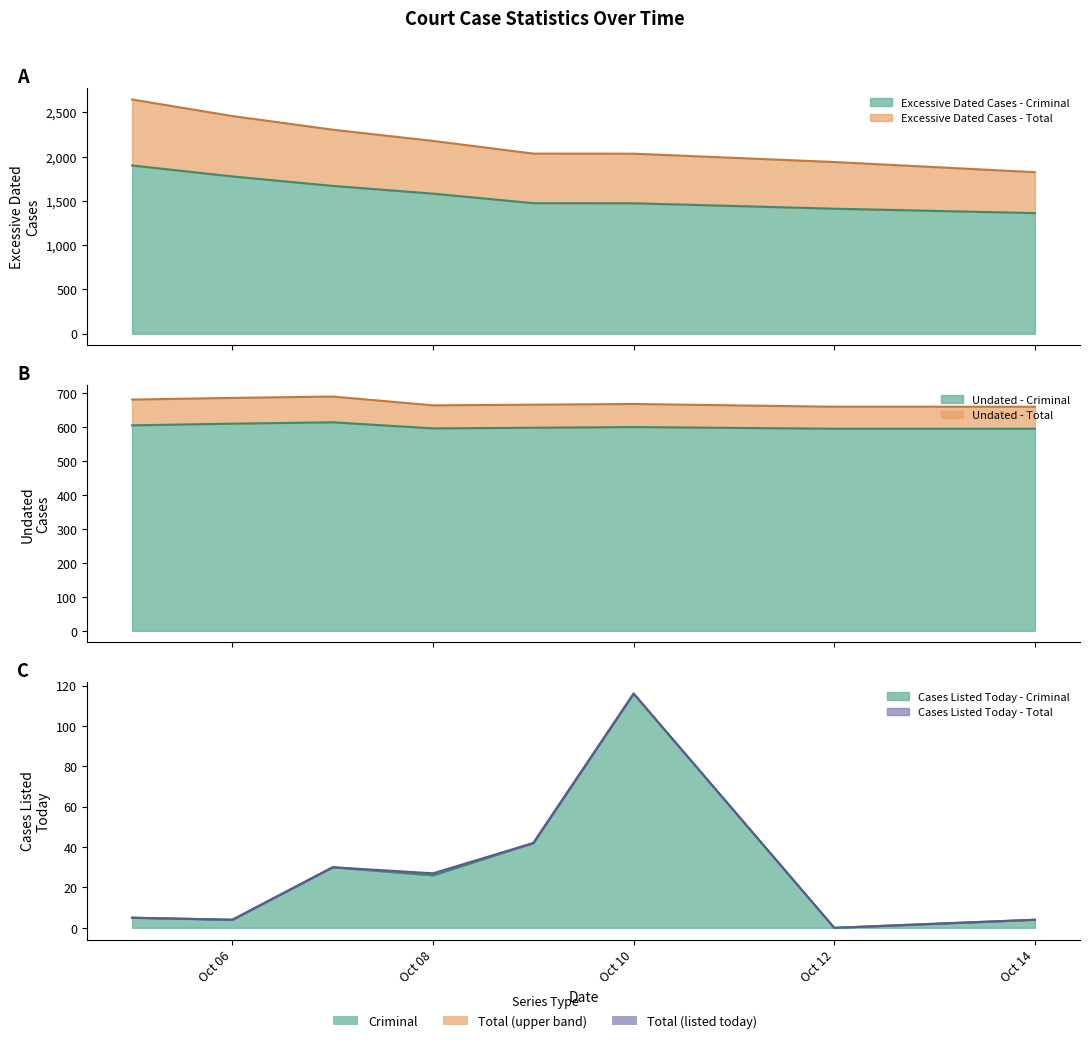

What is the difference between the second highest and second lowest values in the Undated - Criminal series?

15